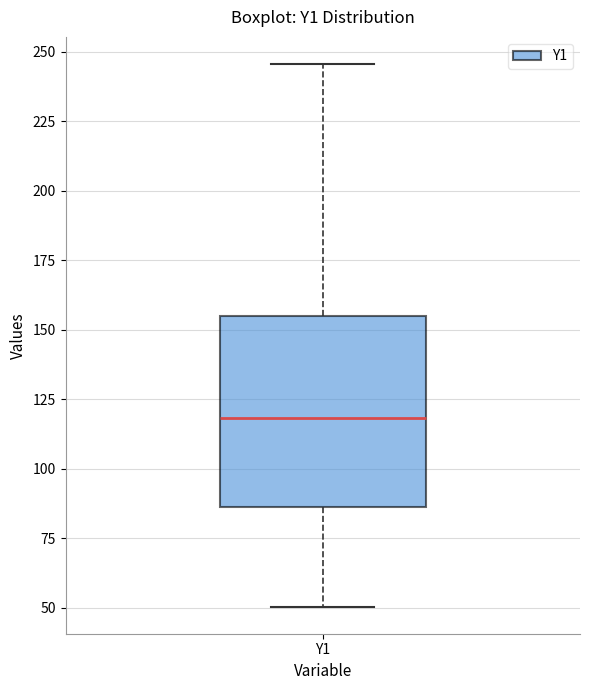

Transcribe this box plot: give where the median line is, the range the box spans, and where the two whiskers end, as read against the y-axis. The values are not printed on the chart, so give them approximately, as read against the axis.

median 120, box 85 to 155, whiskers 50 to 245